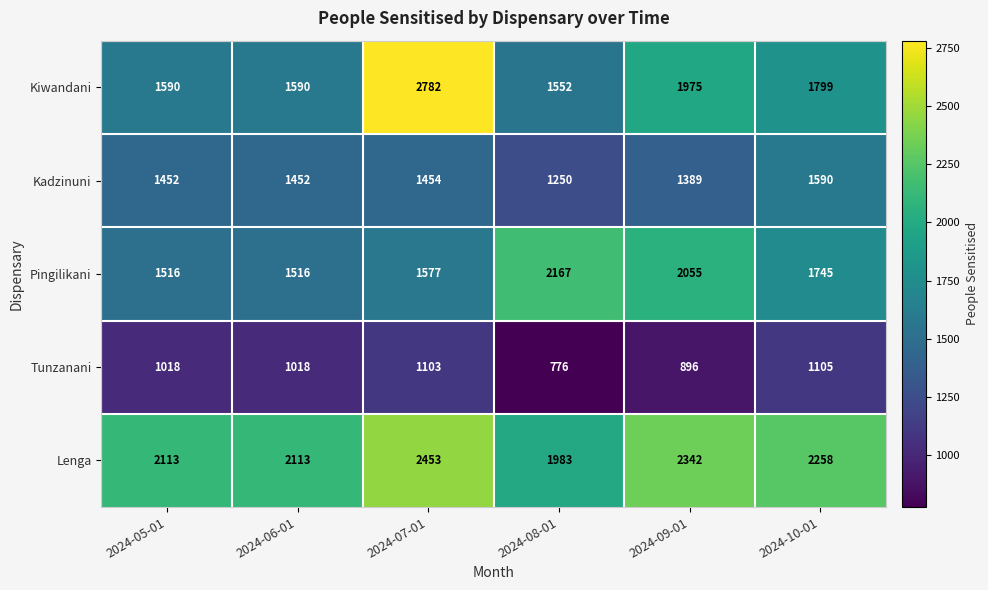

Which series has the largest total across all categories?

Lenga